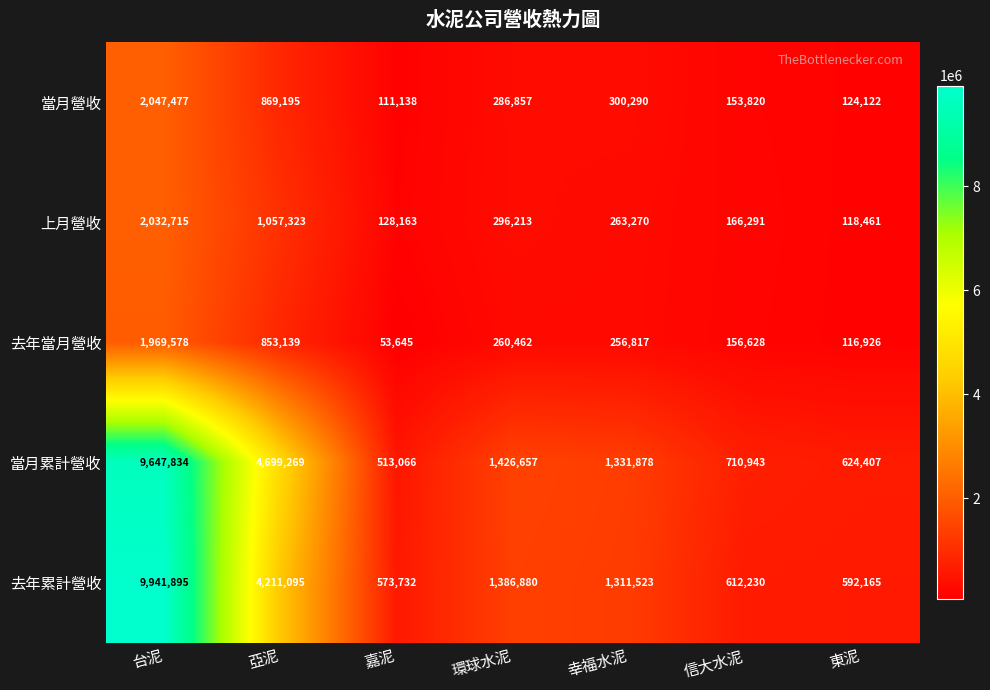

Between 台泥 and 嘉泥, which series saw the biggest shift?

去年累計營收